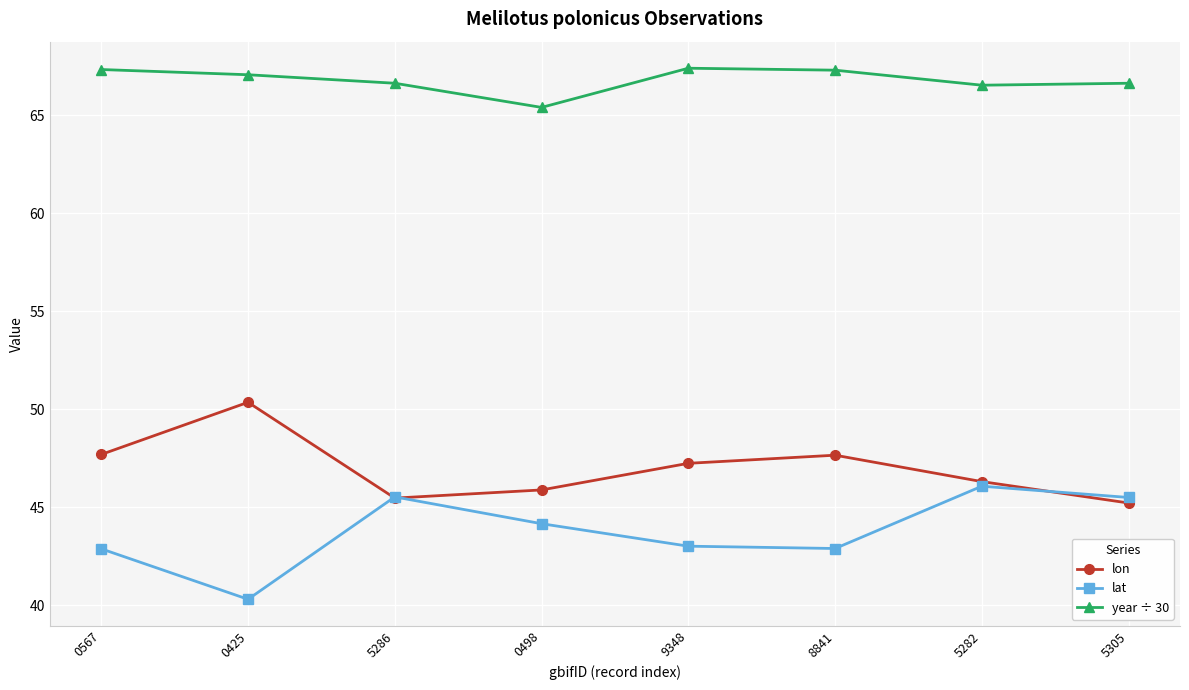

What is the highest value of the lat series?

46.1